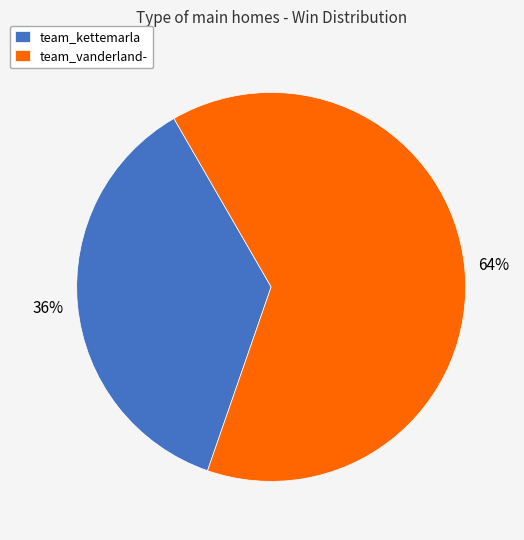

Between team_kettemarla and team_vanderland-, which is larger?

team_vanderland-